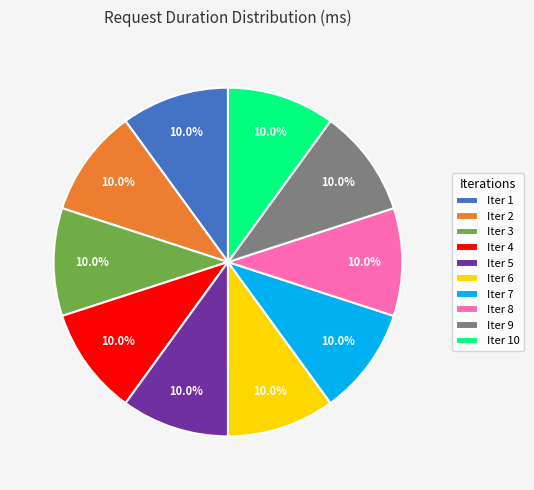

What is the ratio of the value at Iter 5 to the value at Iter 2?

1.0